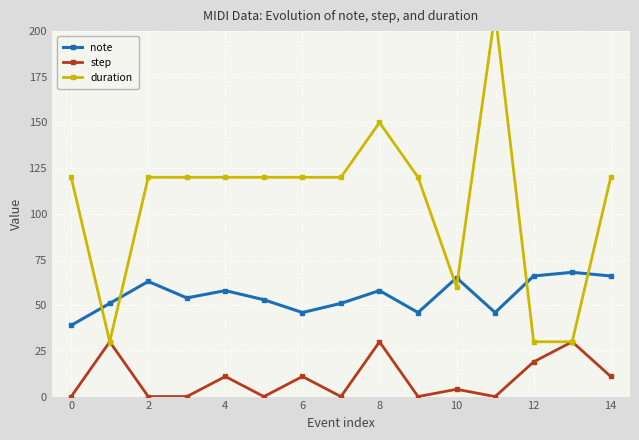

True or false: note has a value of 82 at 8.

False